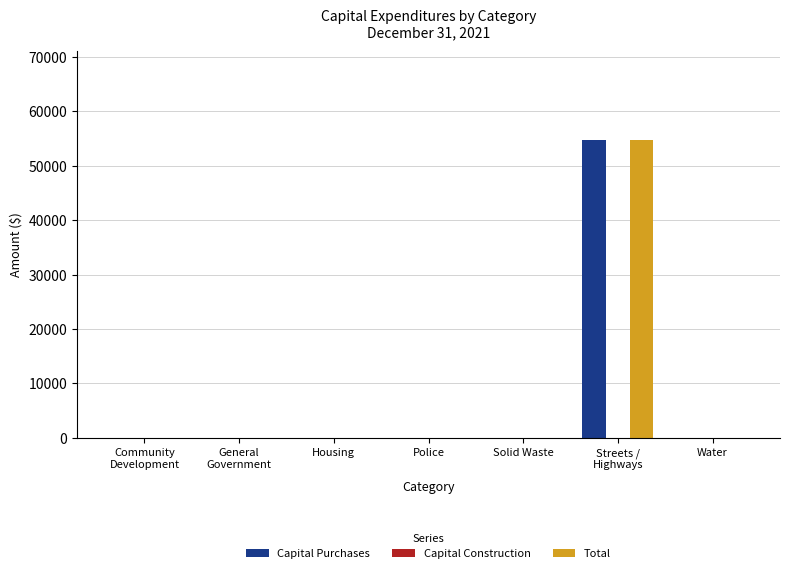

What is the sum of all Capital Purchases values?

54732